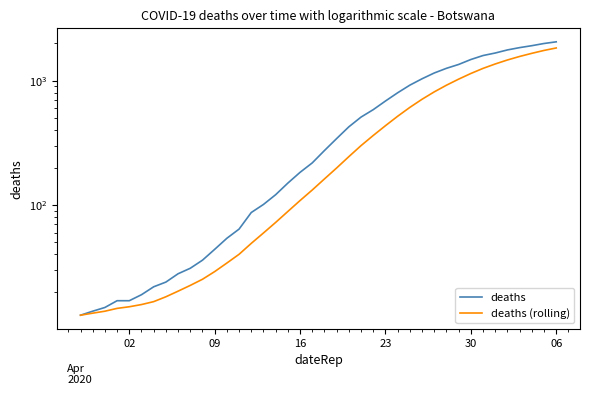

At which label does deaths reach its minimum?

02